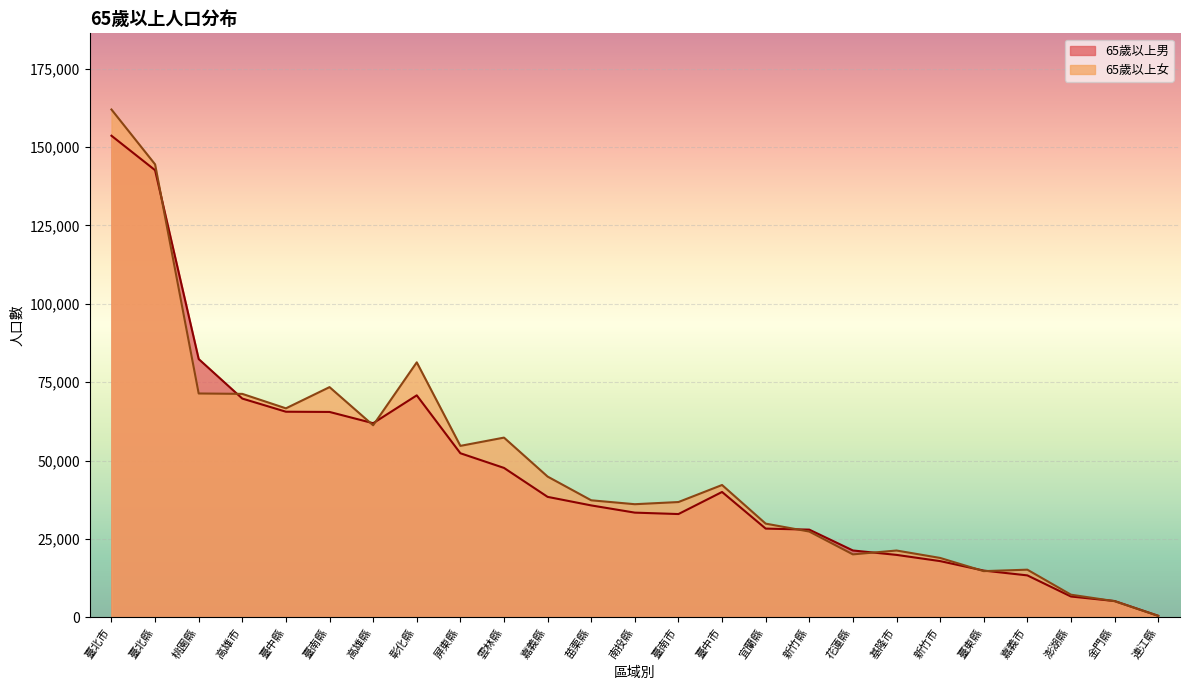

What is the label of the 8th point from the right?

花蓮縣